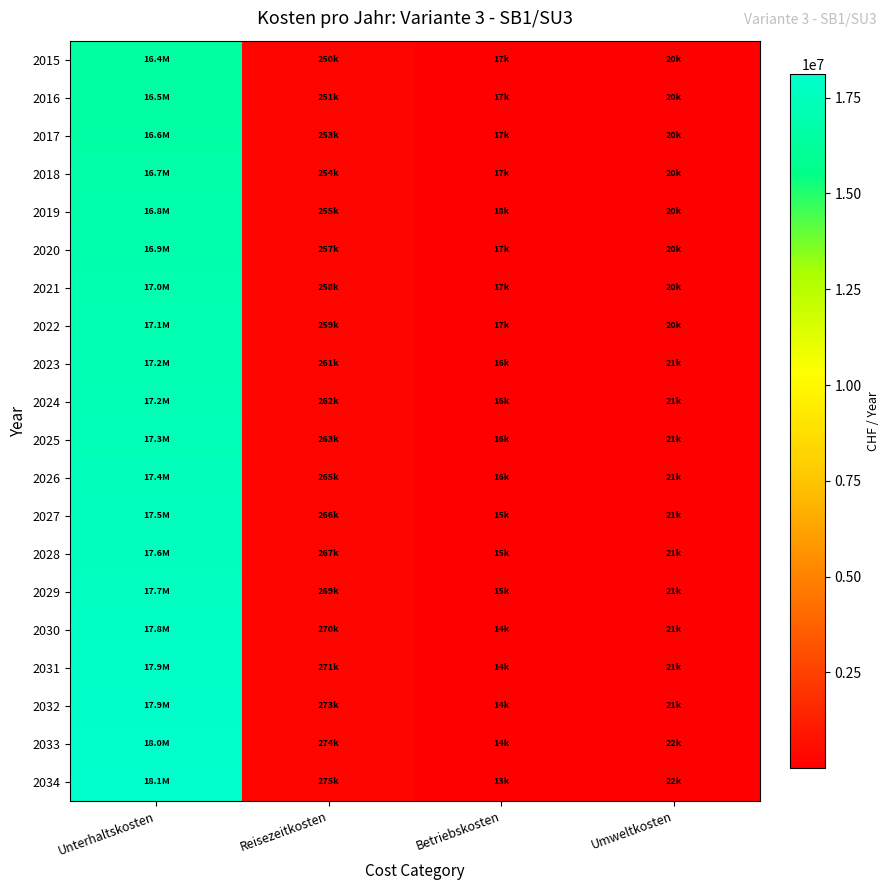

What is the greatest value displayed?

18122624.4